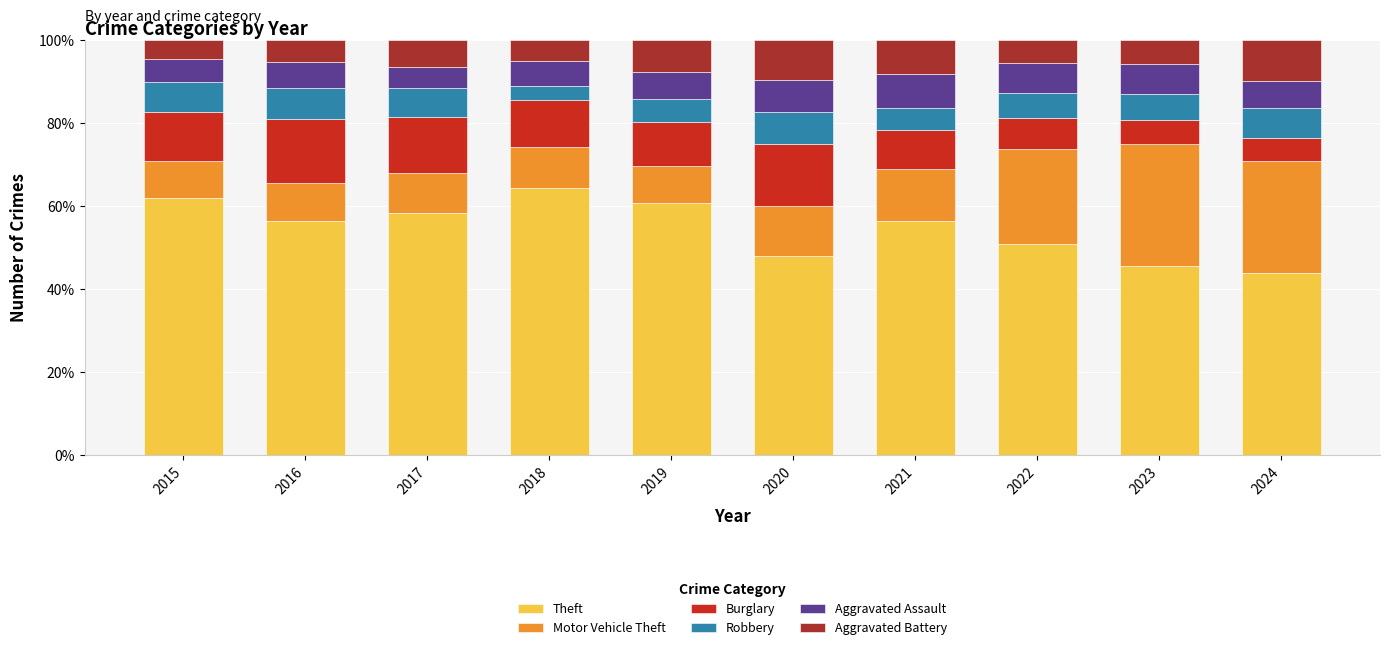

How many values in the Theft series are below 56?

4